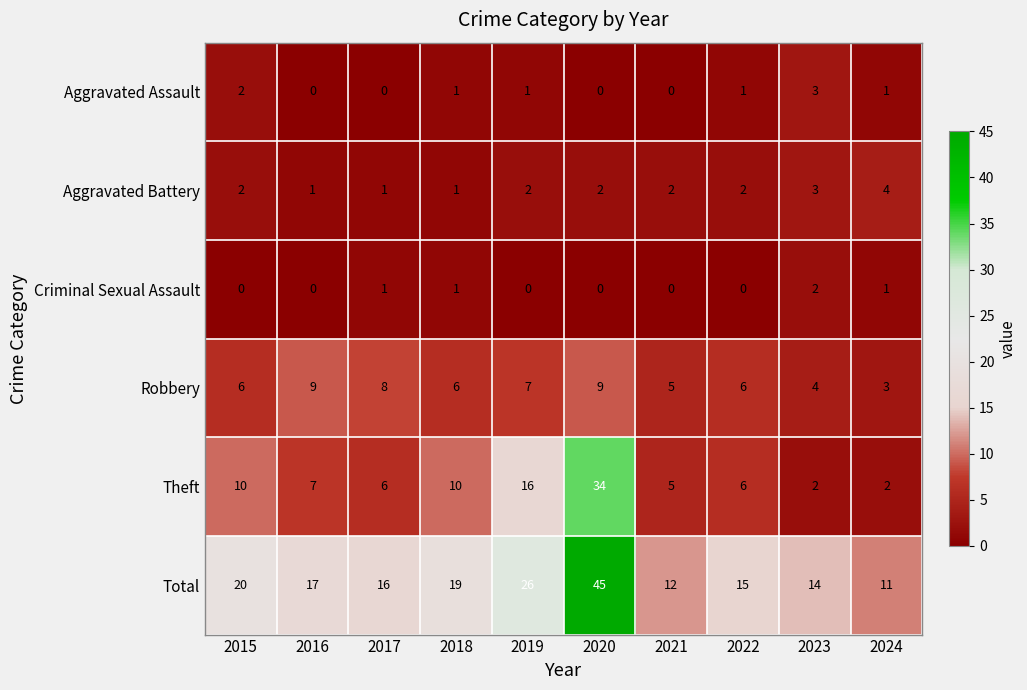

At which label does Aggravated Assault first exceed 1?

2015